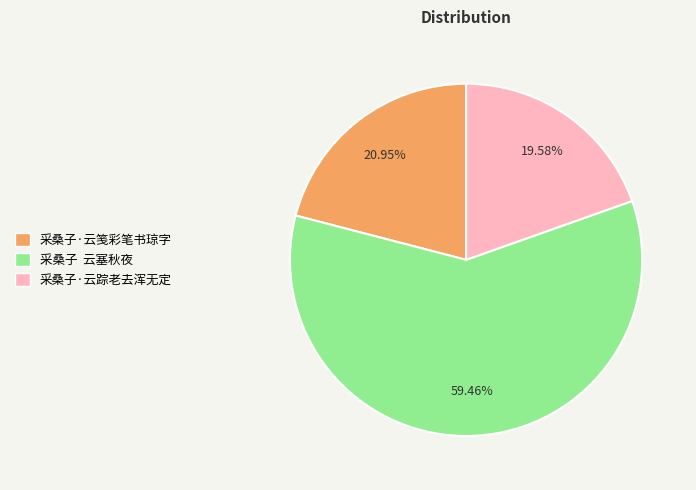

What is the majority slice?

采桑子 云塞秋夜